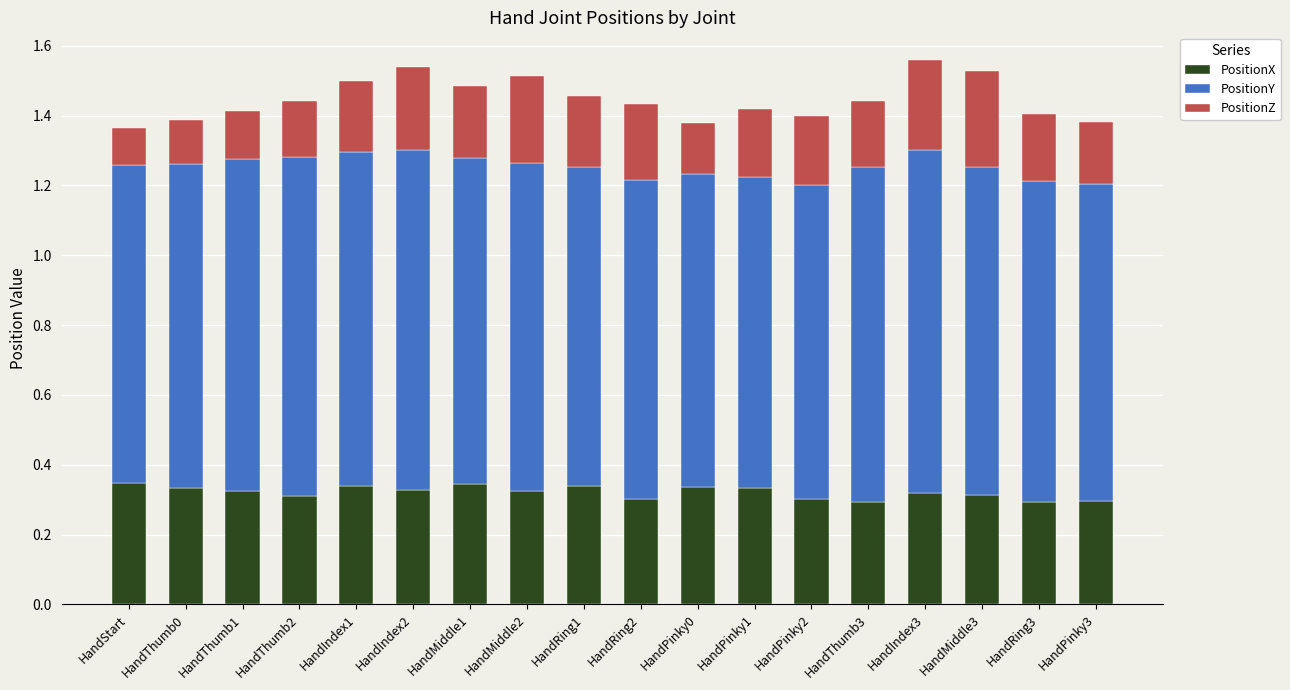

Is it true that PositionX equals 0.2 at HandThumb0?

False